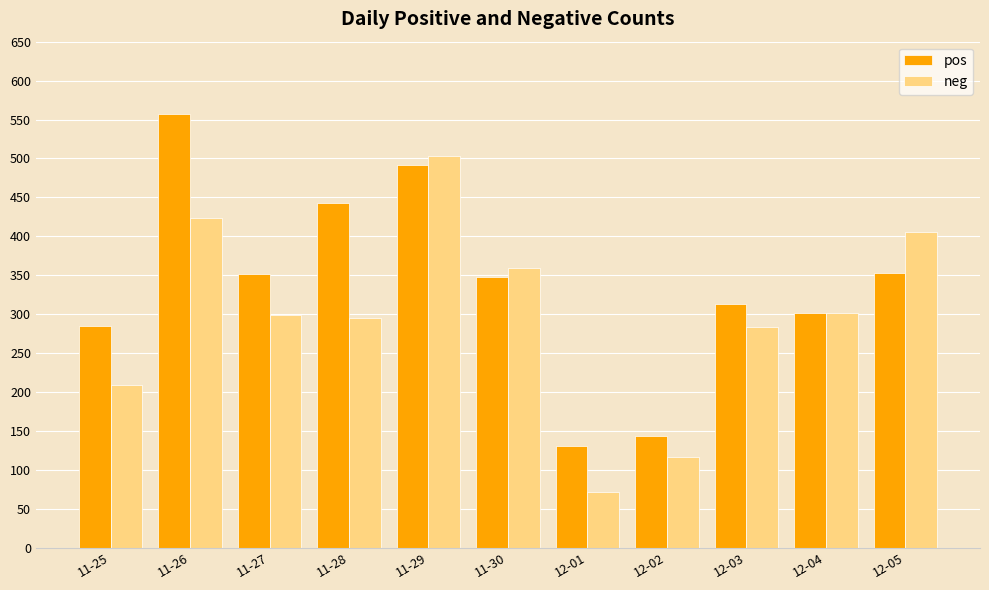

Does the chart contain stacked bars?

No